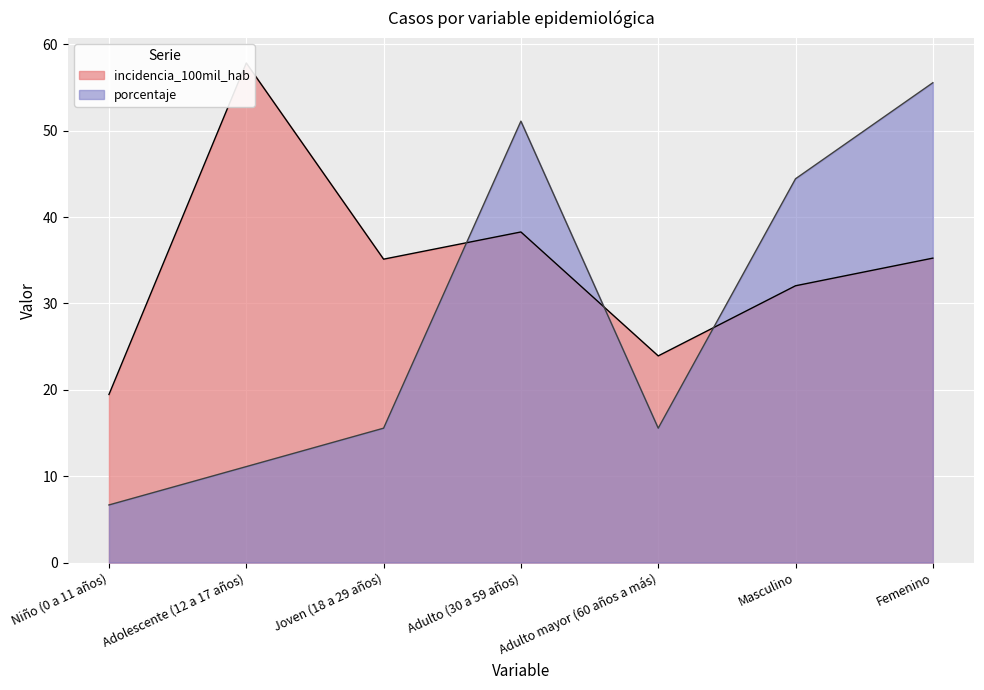

Which series ends up on top after the final intersection of incidencia_100mil_hab and porcentaje?

porcentaje